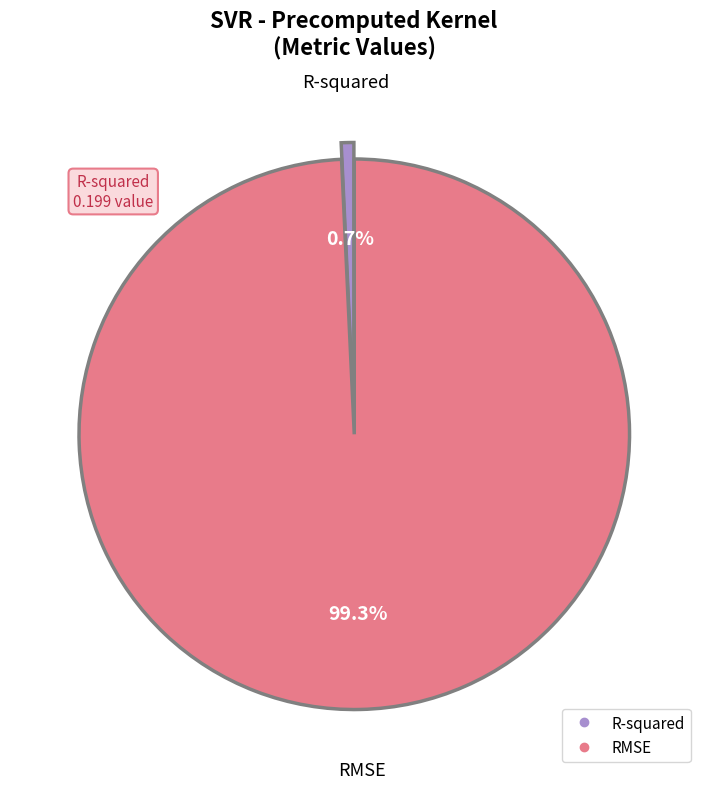

Which slice is the smallest?

R-squared